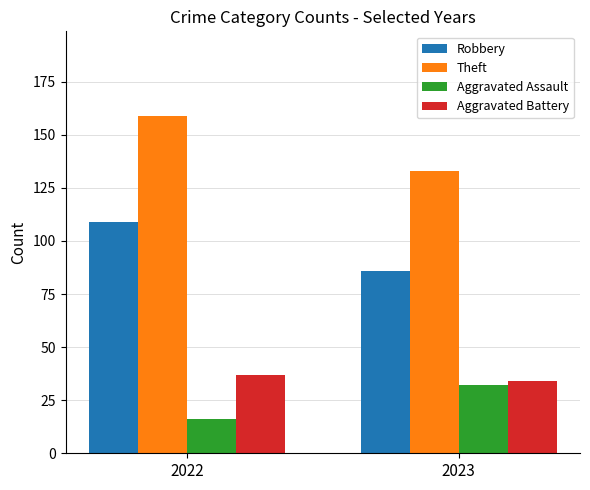

The Aggravated Battery series shows 37 at 2022. True or false?

True